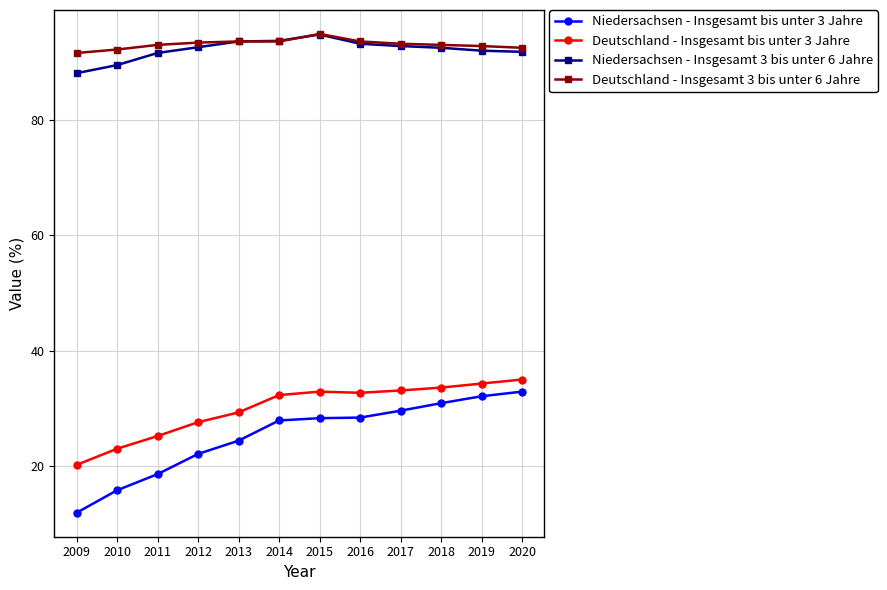

What is the difference between the maximum and second lowest values in the Deutschland - Insgesamt bis unter 3 Jahre series?

12.0